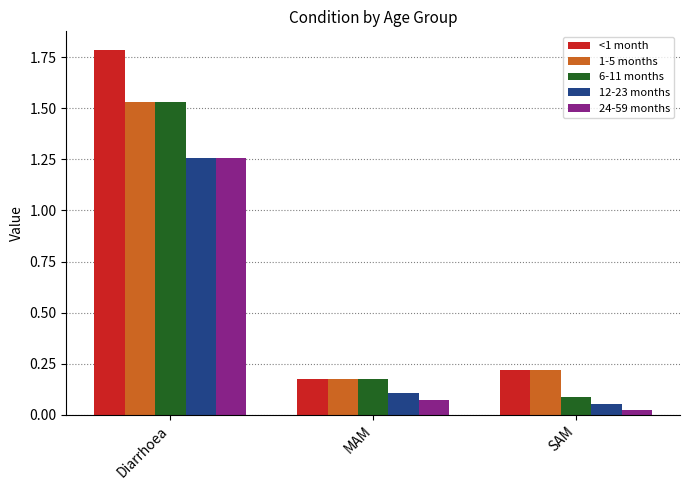

Which series has the largest total across all categories?

<1 month